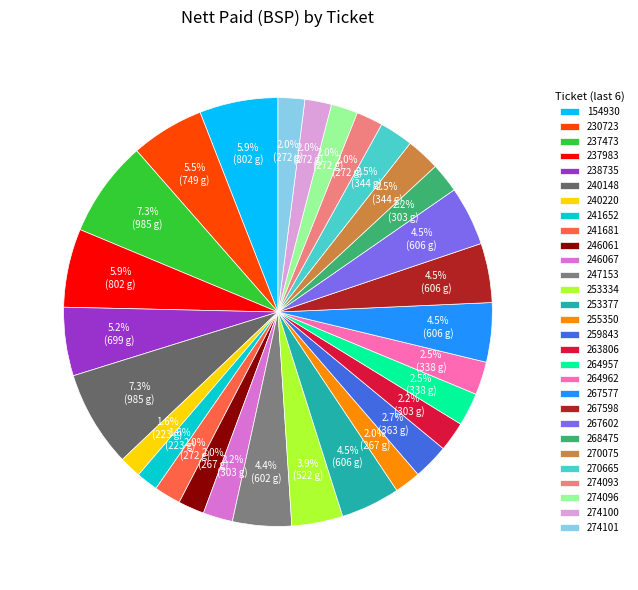

How many slices are in this pie chart?

29